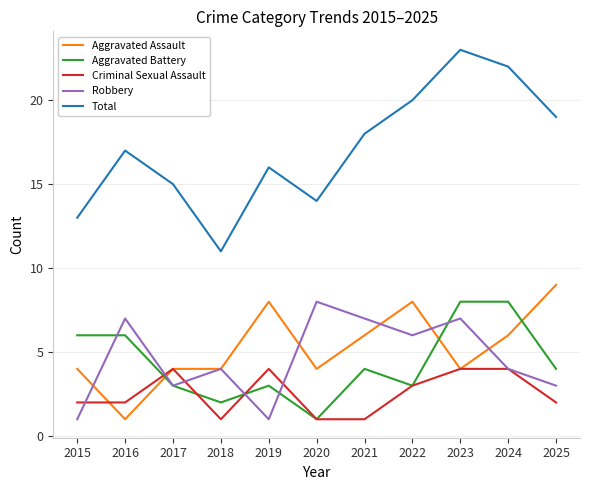

Read the Aggravated Battery value at 2016.

6